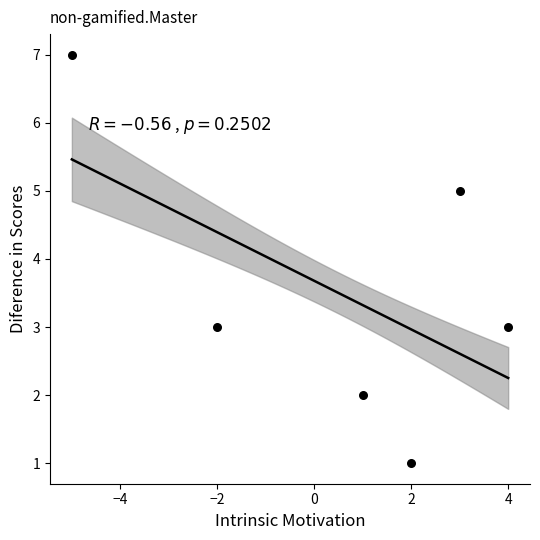

What is the range of X values (max minus min)?

9